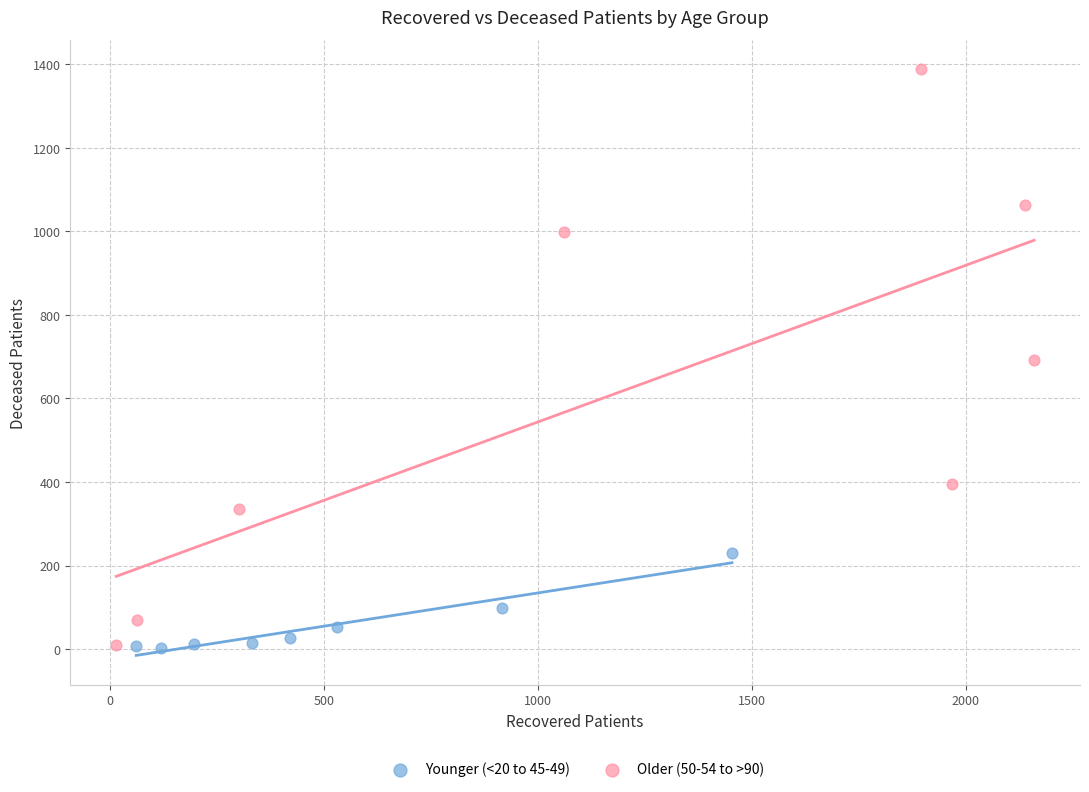

What are all the series names shown in the legend?

Younger (<20 to 45-49), Older (50-54 to >90)